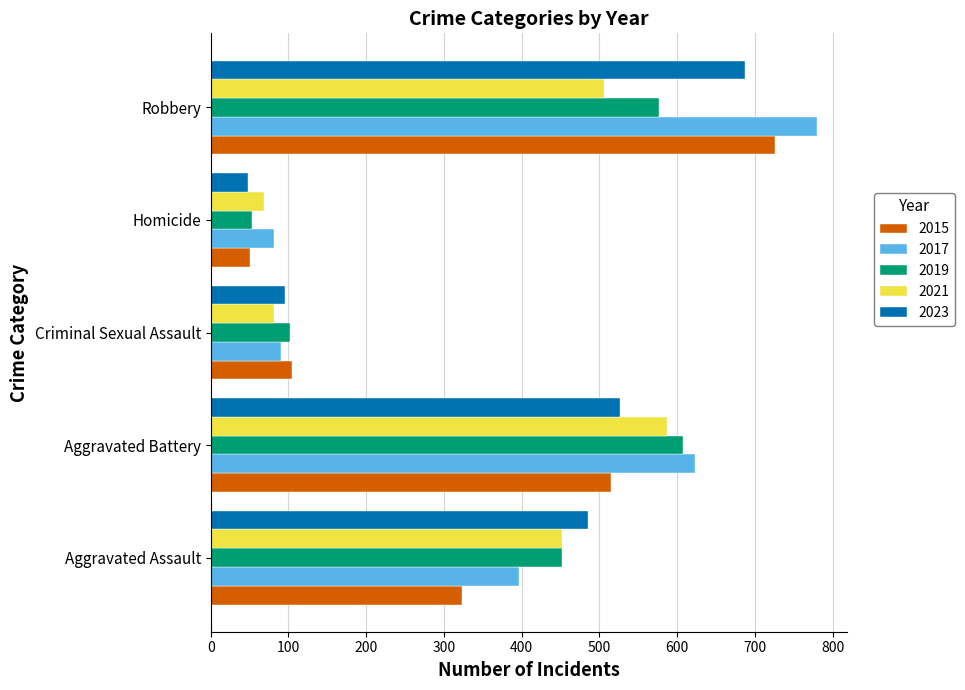

At which label is 2017 closest to 431?

Aggravated Assault